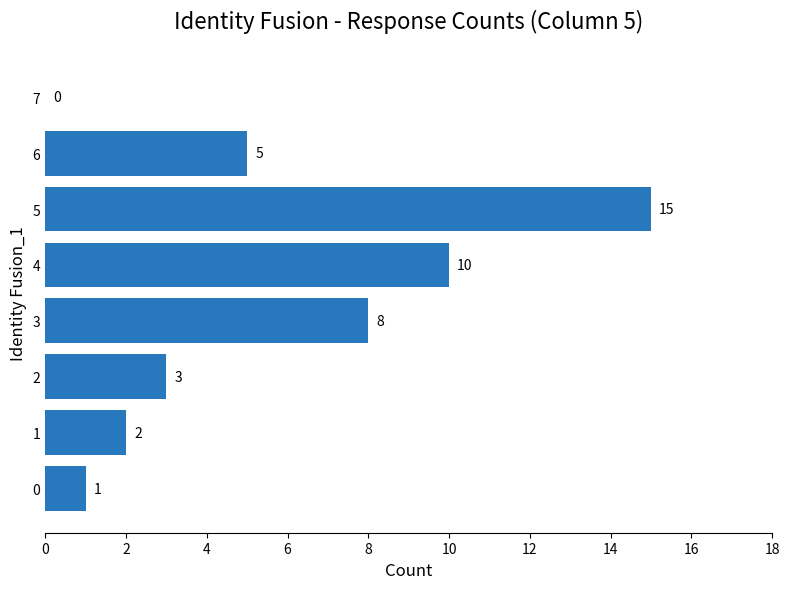

Is it true that the value at 7 is -5?

False